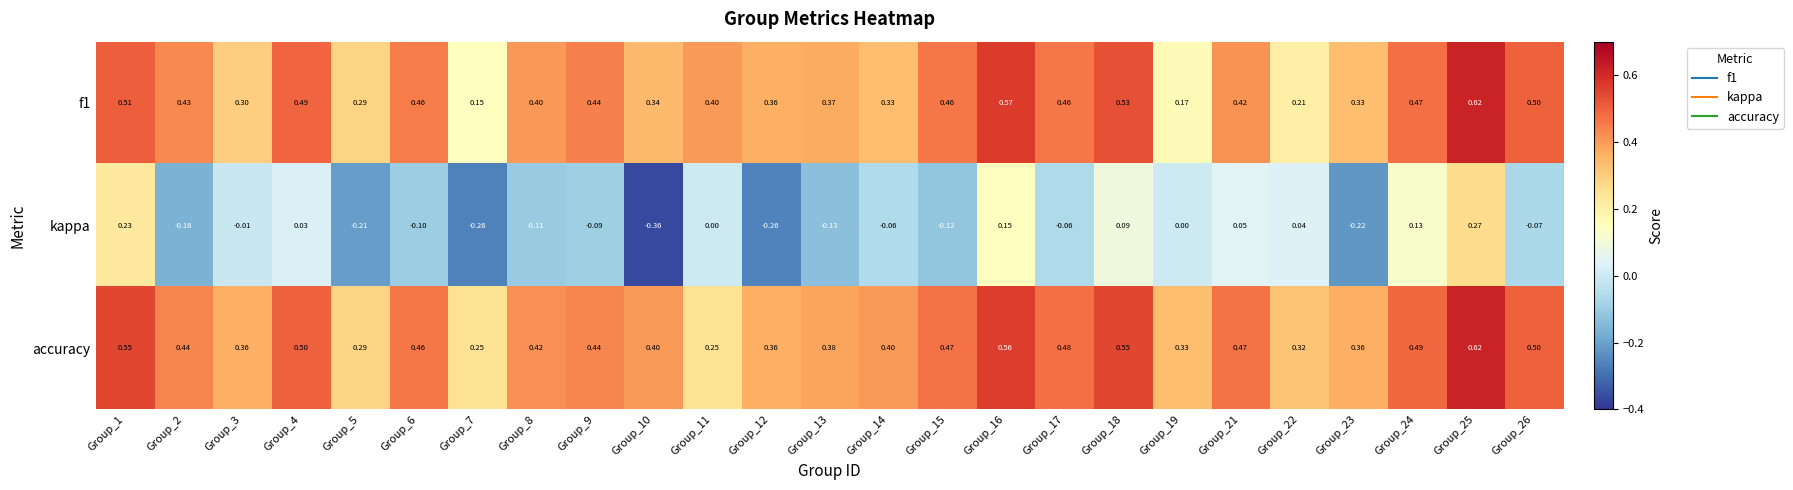

Which series has the largest total across all categories?

accuracy